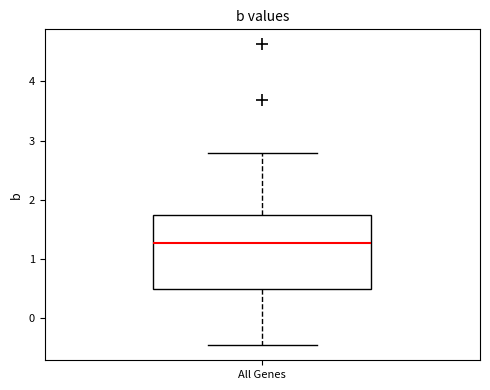

Where does the median line of the box for All Genes sit on the y-axis? The values are not printed on the chart, so give them approximately, as read against the axis.

1.3